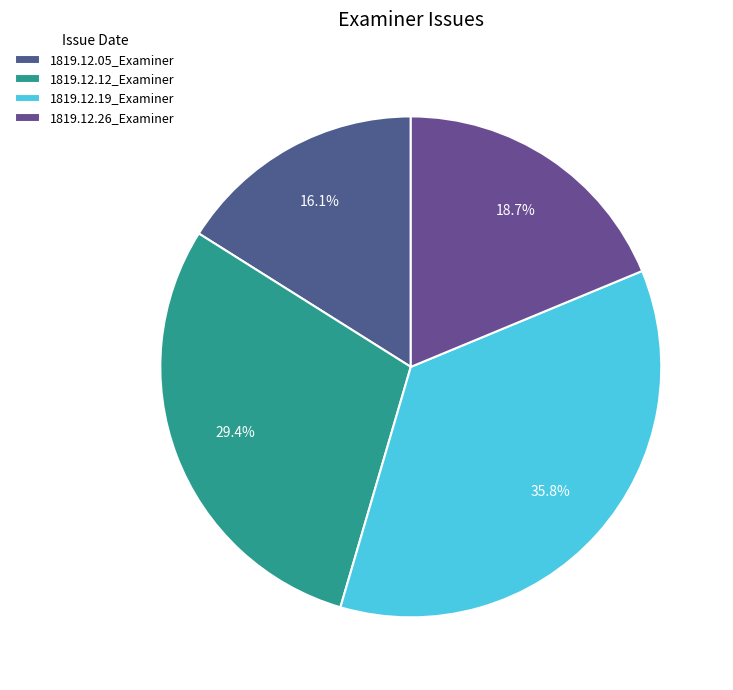

Which category has the biggest portion of the pie?

1819.12.19_Examiner